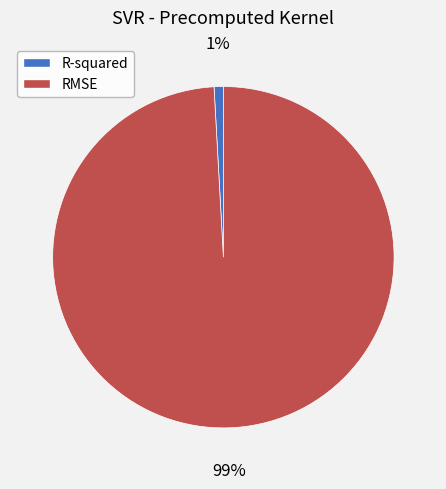

What is the smallest slice in the pie chart?

R-squared